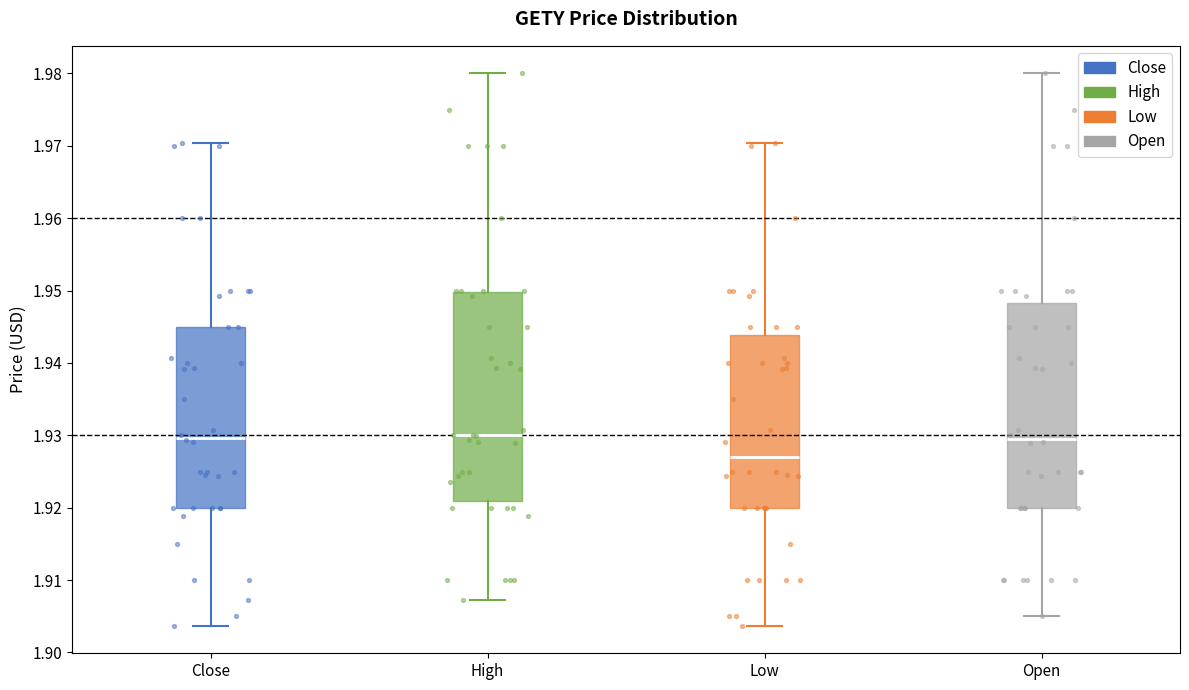

Where does the lower whisker of the box for Low end on the y-axis? The values are not printed on the chart, so give them approximately, as read against the axis.

1.904